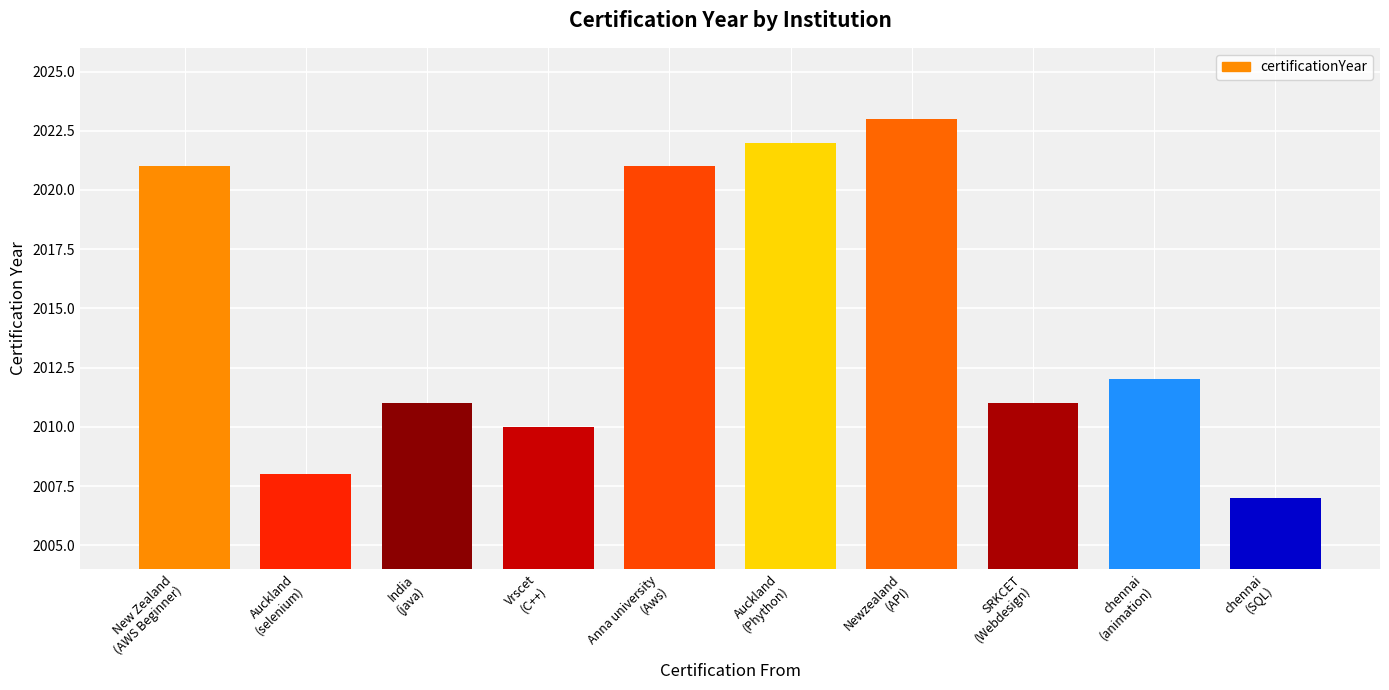

What is the average value?

2015